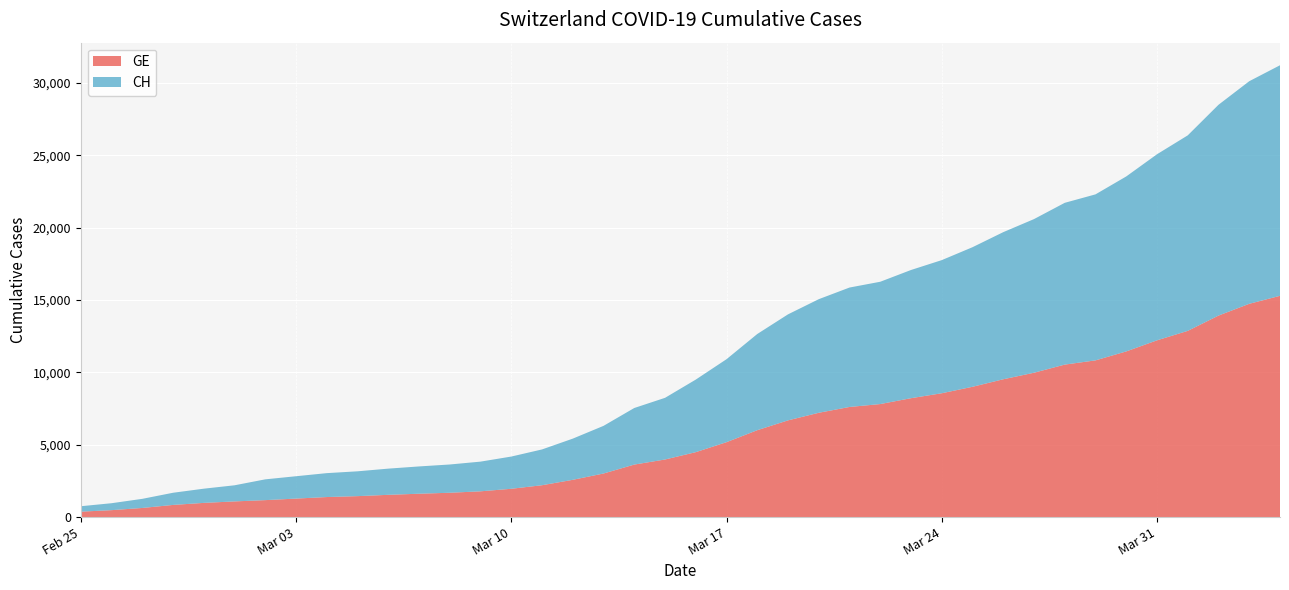

The GE series shows 7807 at 2020-03-22. True or false?

True